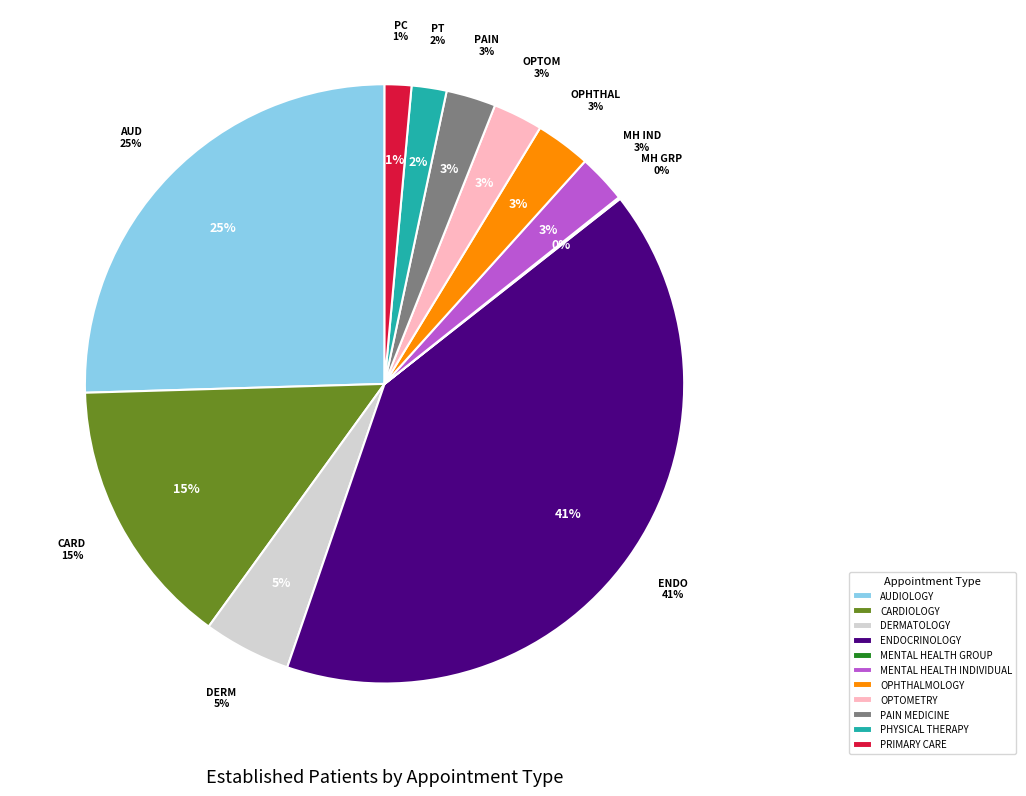

Is it true that MENTAL HEALTH INDIVIDUAL is 1% of the pie?

False